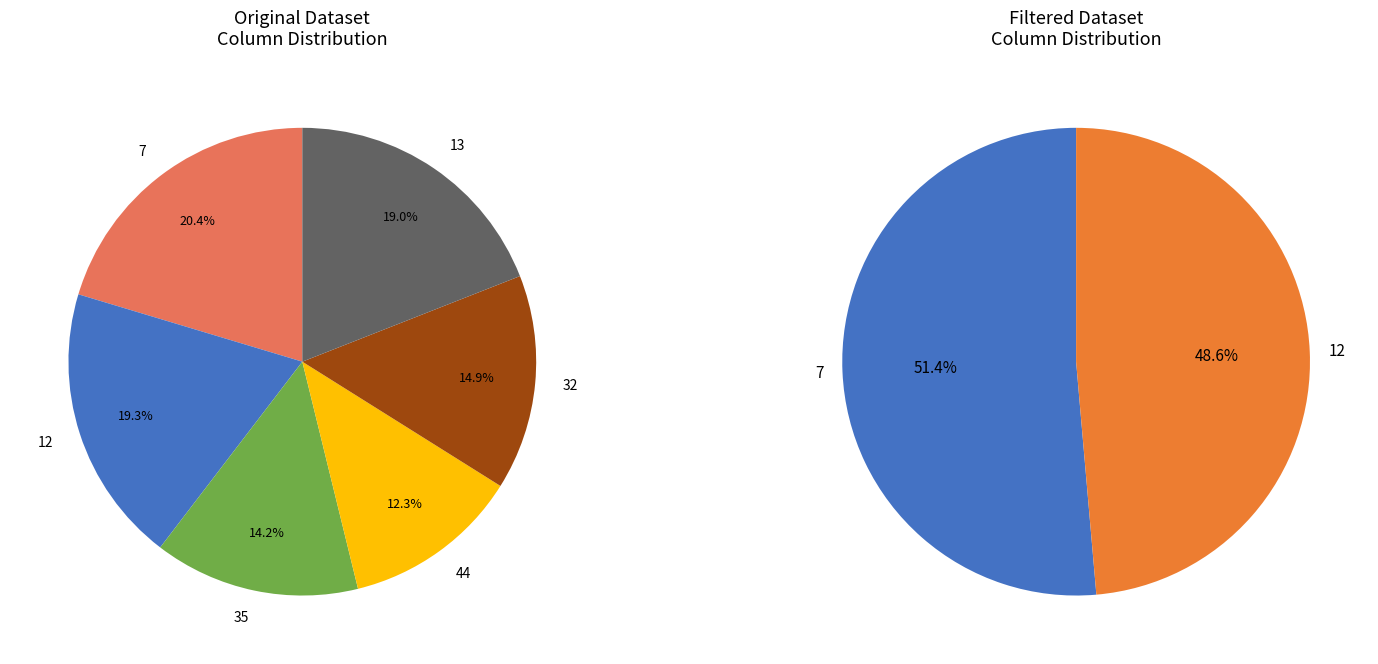

True or false: 44 accounts for 6% of the total.

False